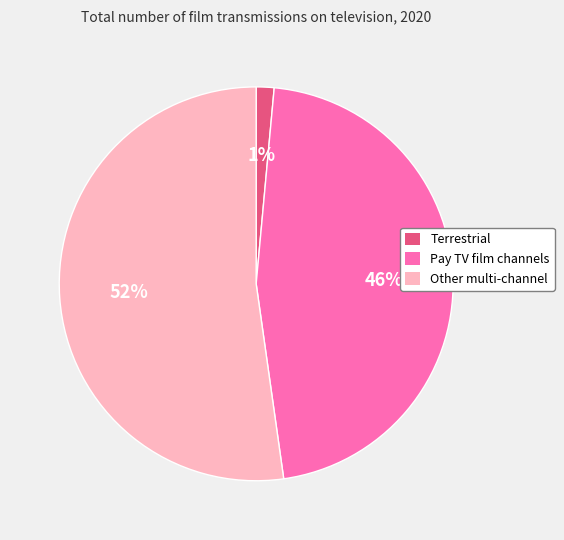

Is it true that Pay TV film channels is 33% of the pie?

False